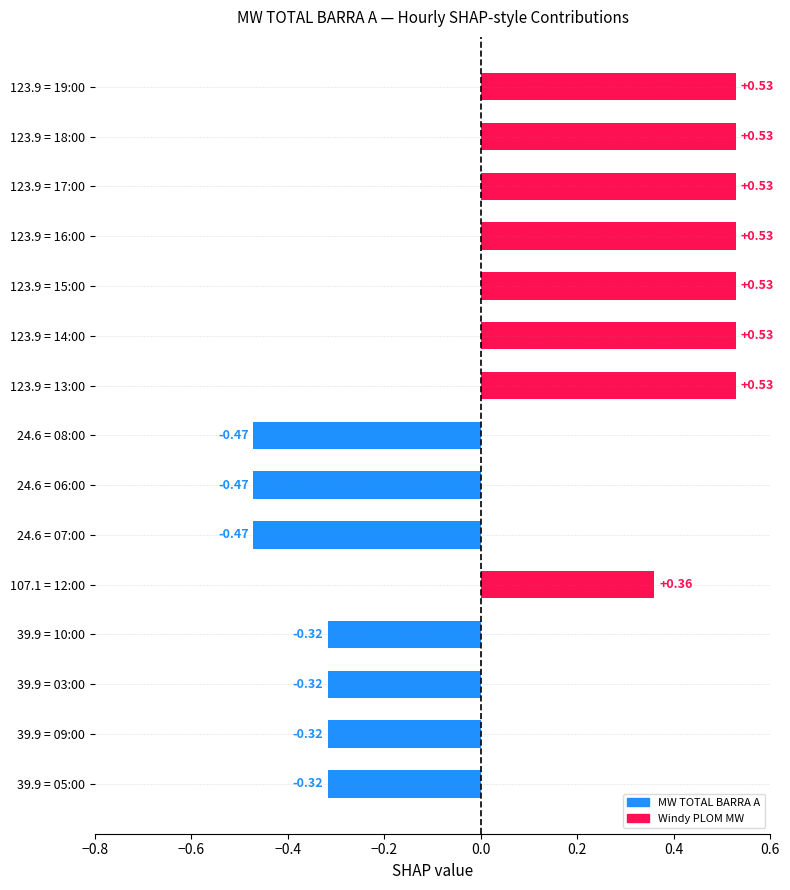

What is the value of the MW TOTAL BARRA A bar at the 3rd from the left?

-0.3